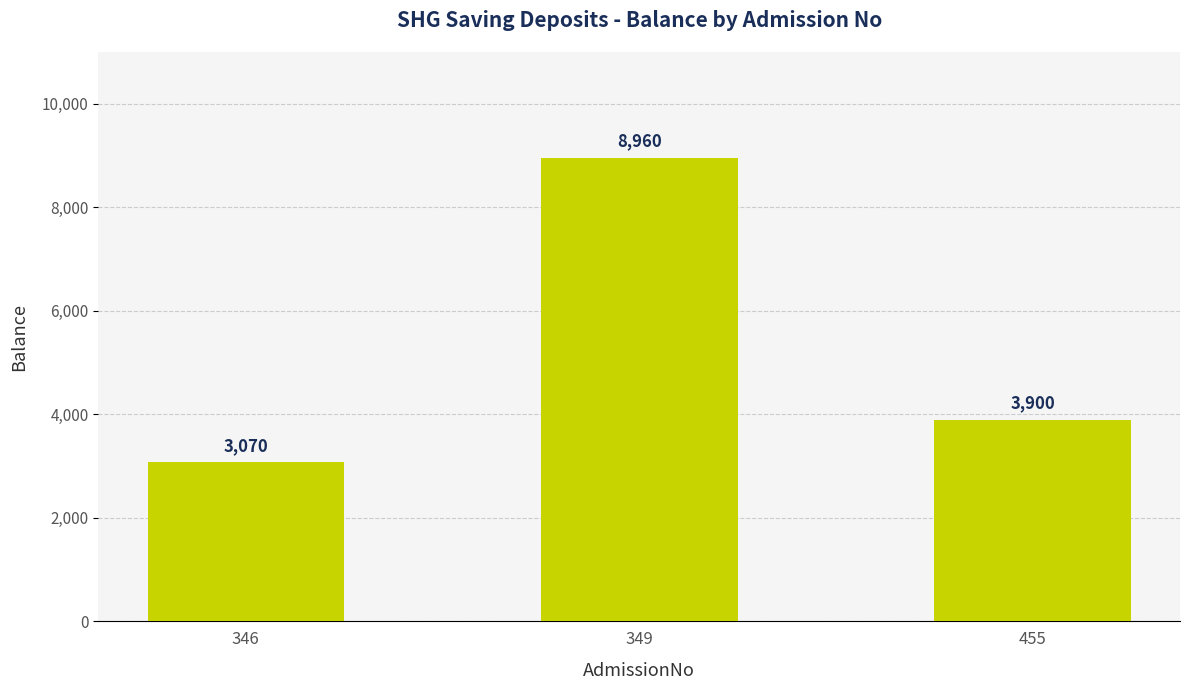

At which label does the data first exceed 3900?

349